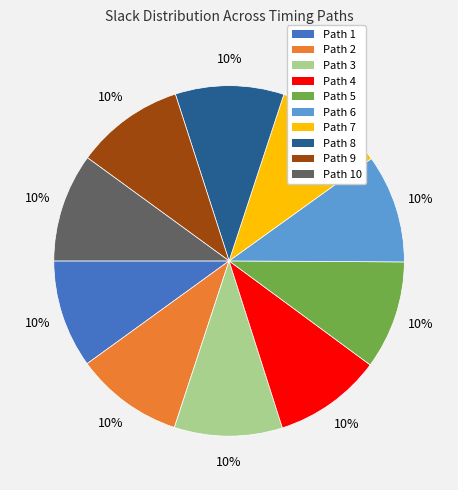

Is there a majority slice in this chart?

No